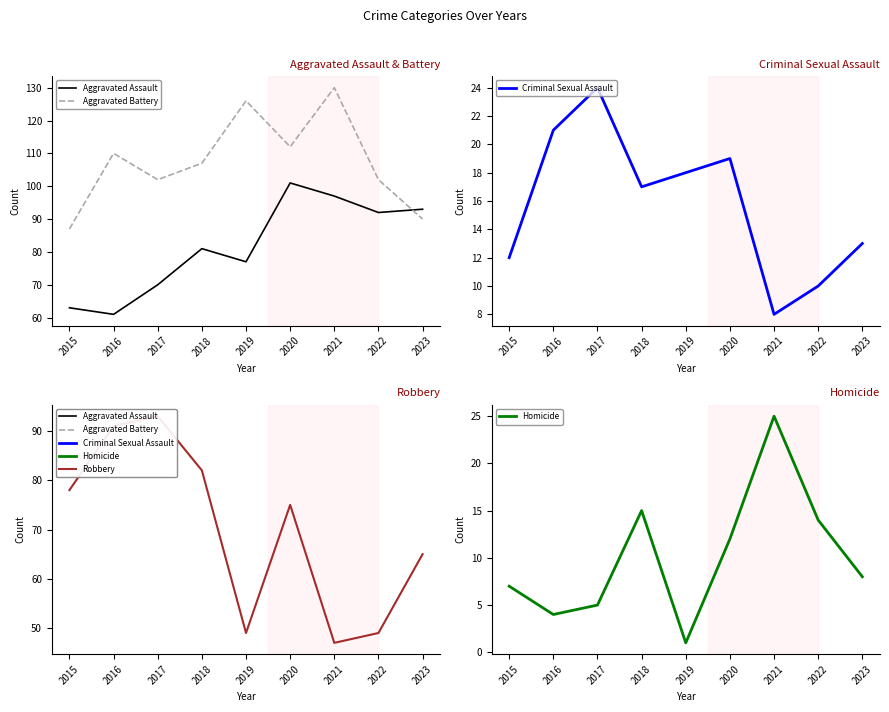

Between 2016 and 2021, which series saw the biggest shift?

Robbery